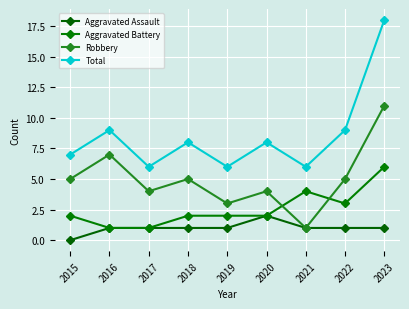

At how many categories does at least one series exceed 2?

9